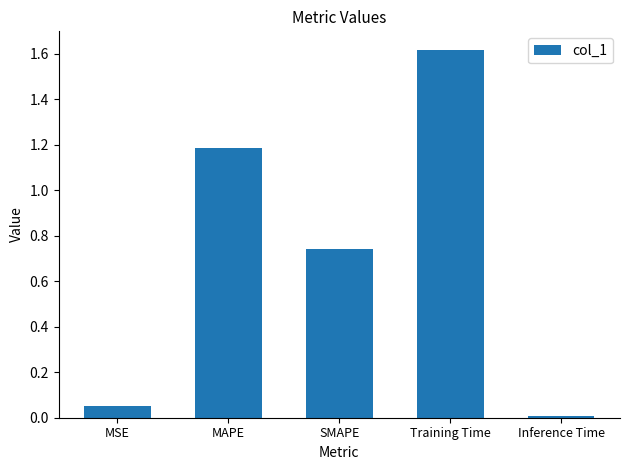

At which label is the value closest to 0?

Inference Time